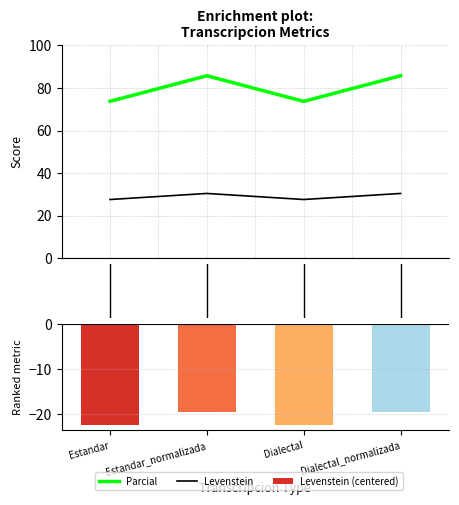

What is the difference between the highest and lowest values at 1.0?

105.3